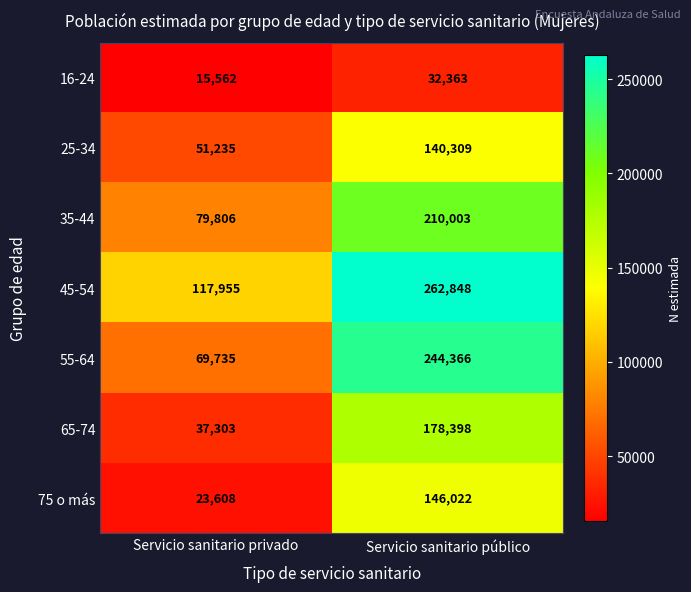

What is the sum of all 45-54 values?

380803